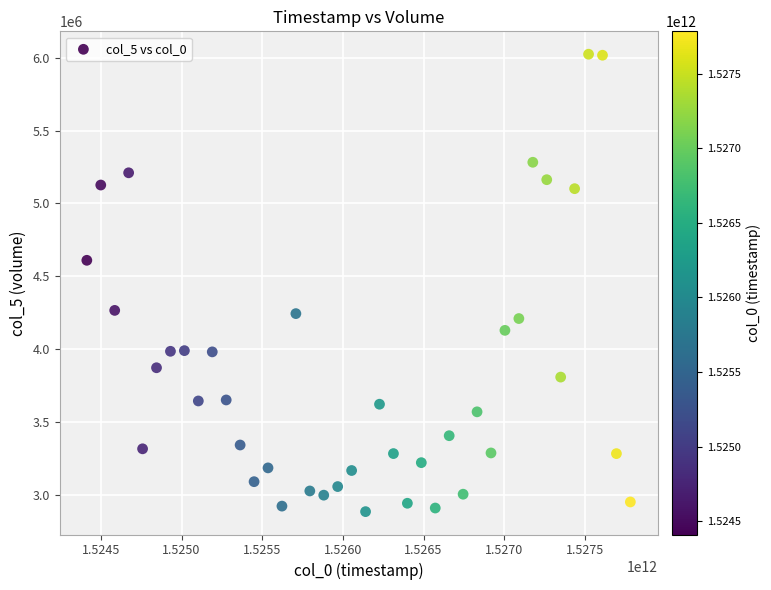

What is the range of Y values (max minus min)?

3141039.6